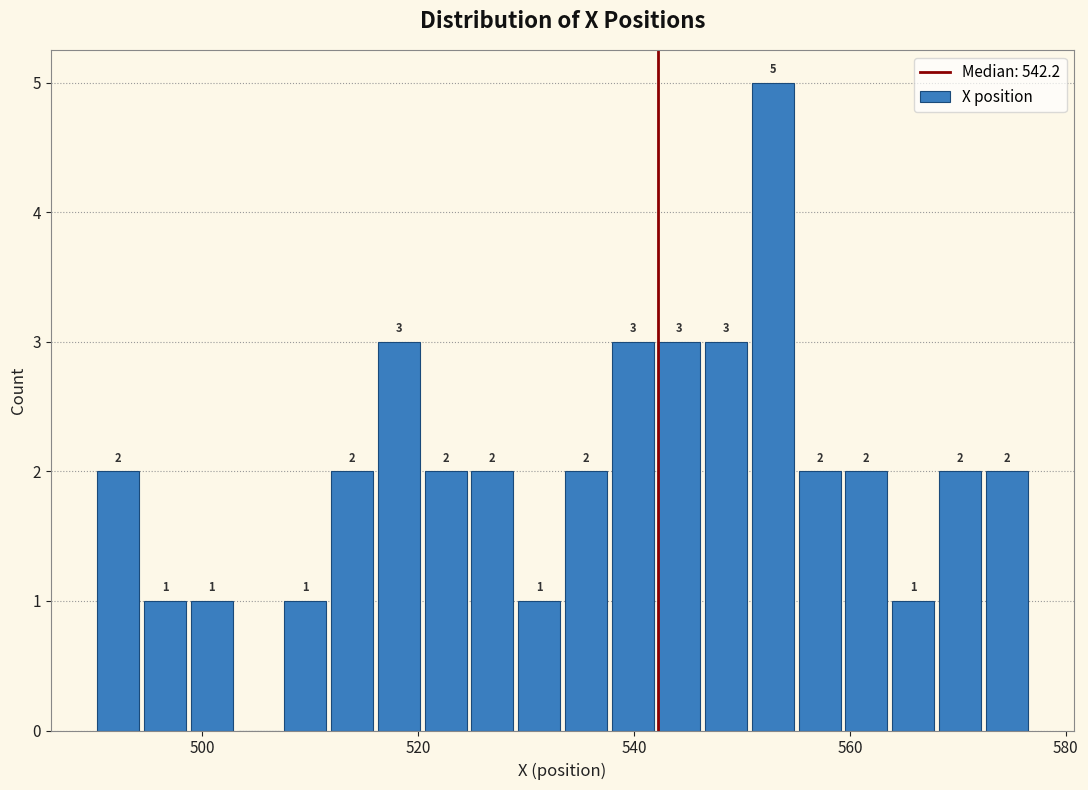

Read against the x-axis, roughly where is the centre of the tallest bar?

552